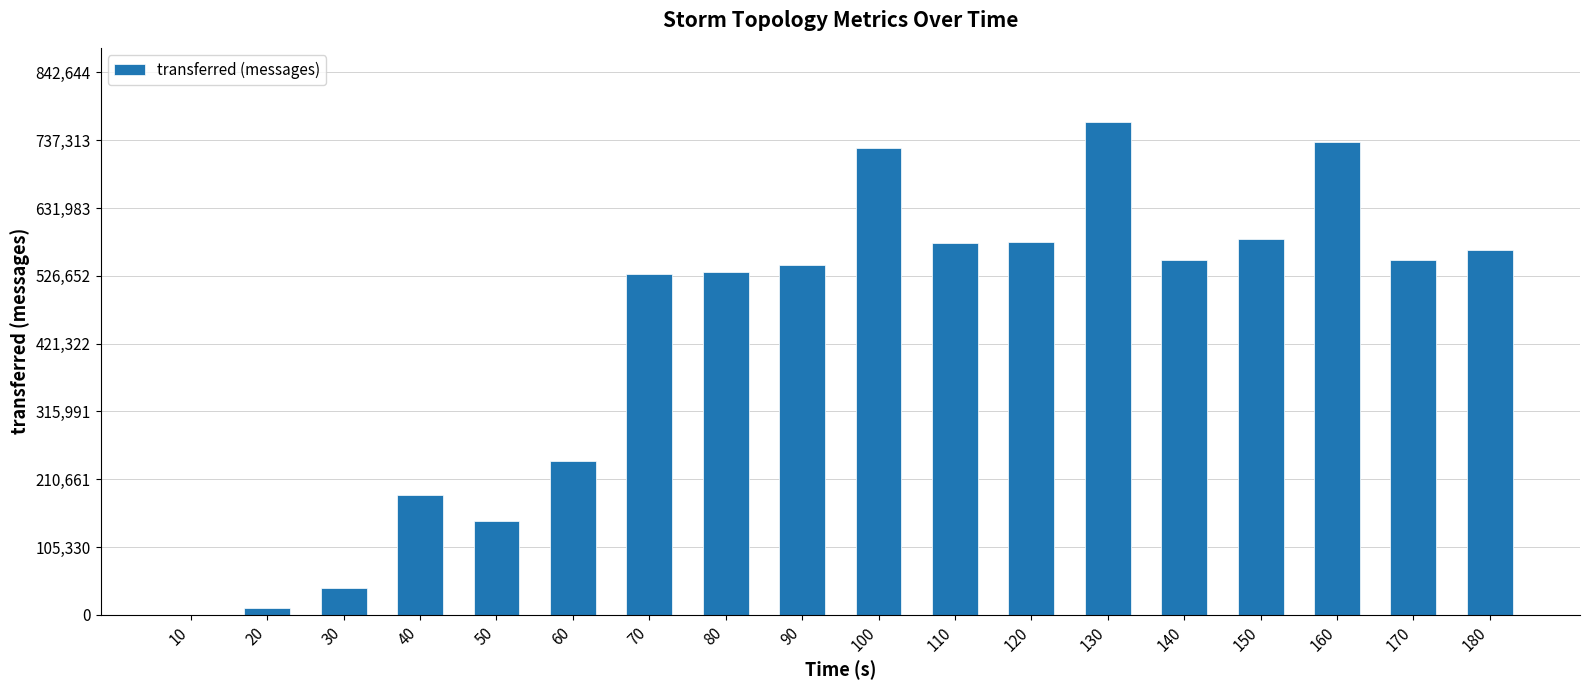

What is the change in value from 60 to 140?

+311500